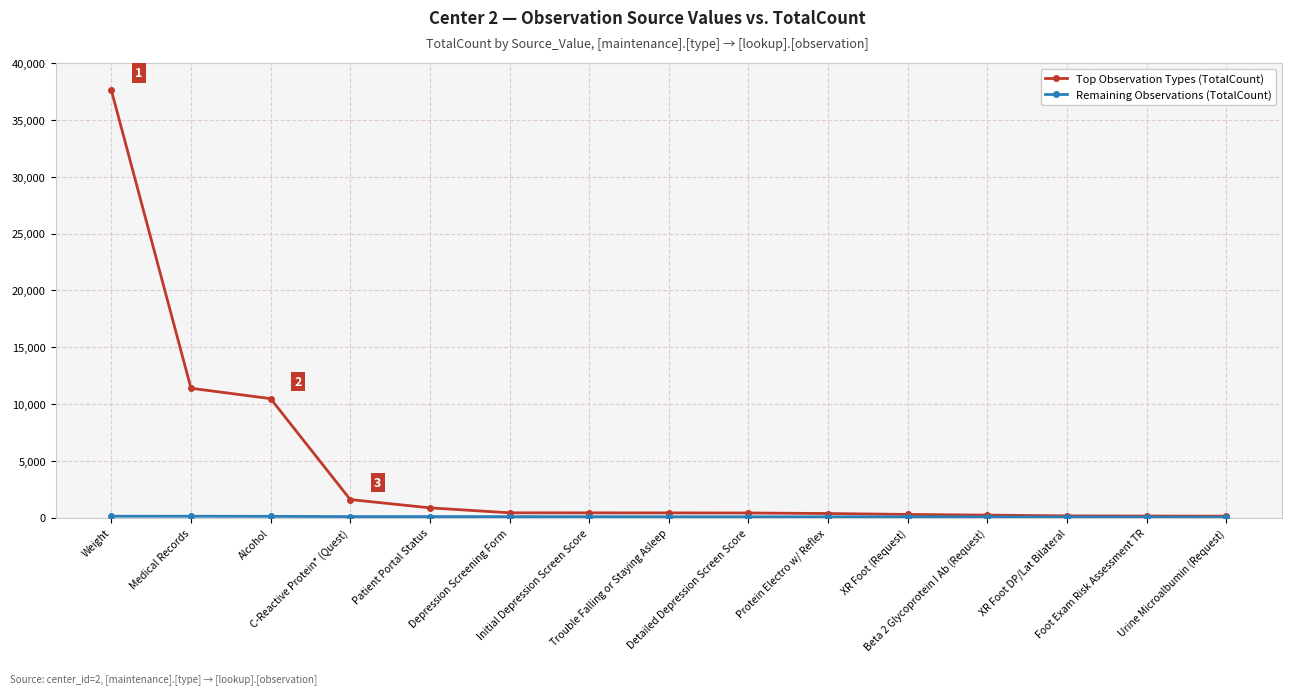

What is the average value of the Top Observation Types (TotalCount) series?

4319